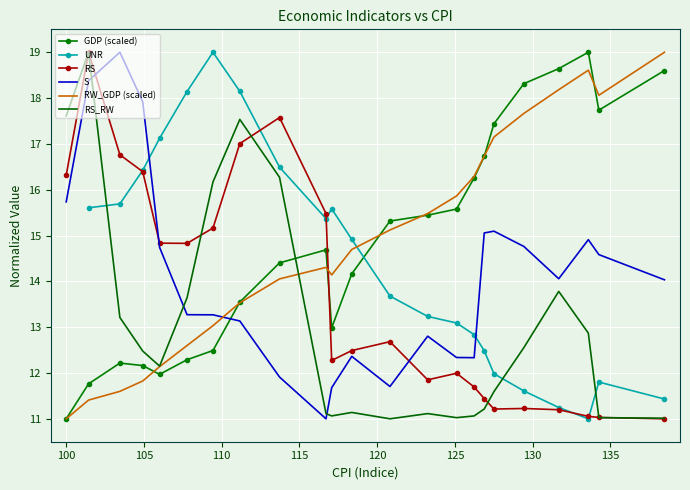

How many data points does each series have?

23